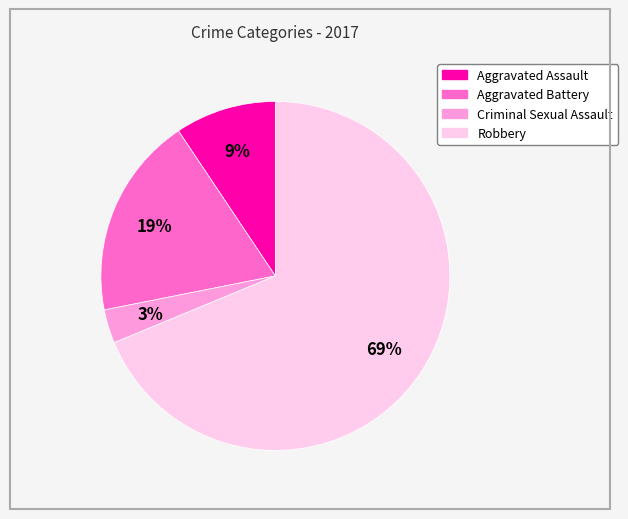

The Aggravated Assault slice represents 9% of the pie. True or false?

True